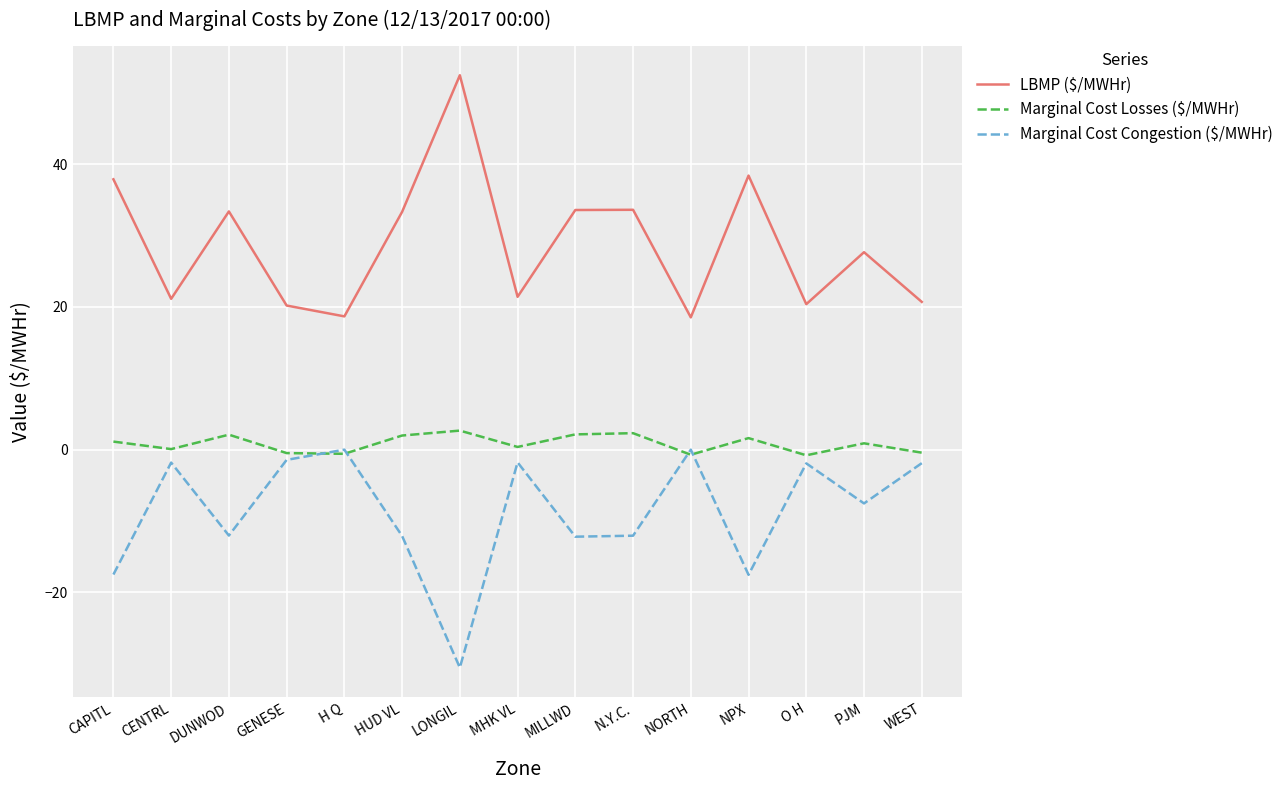

What position from the left is N.Y.C.?

10